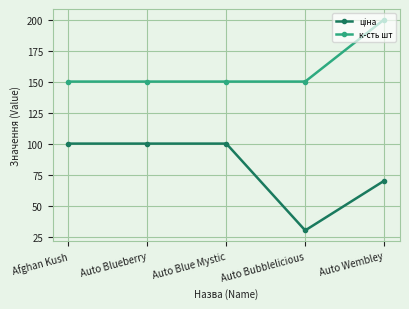

What is the minimum value for к-сть шт?

150